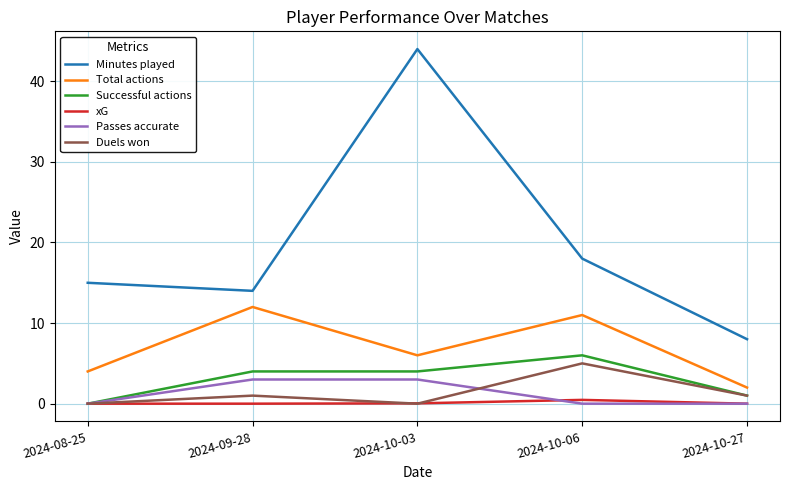

What position from the right is 2024-10-27?

1